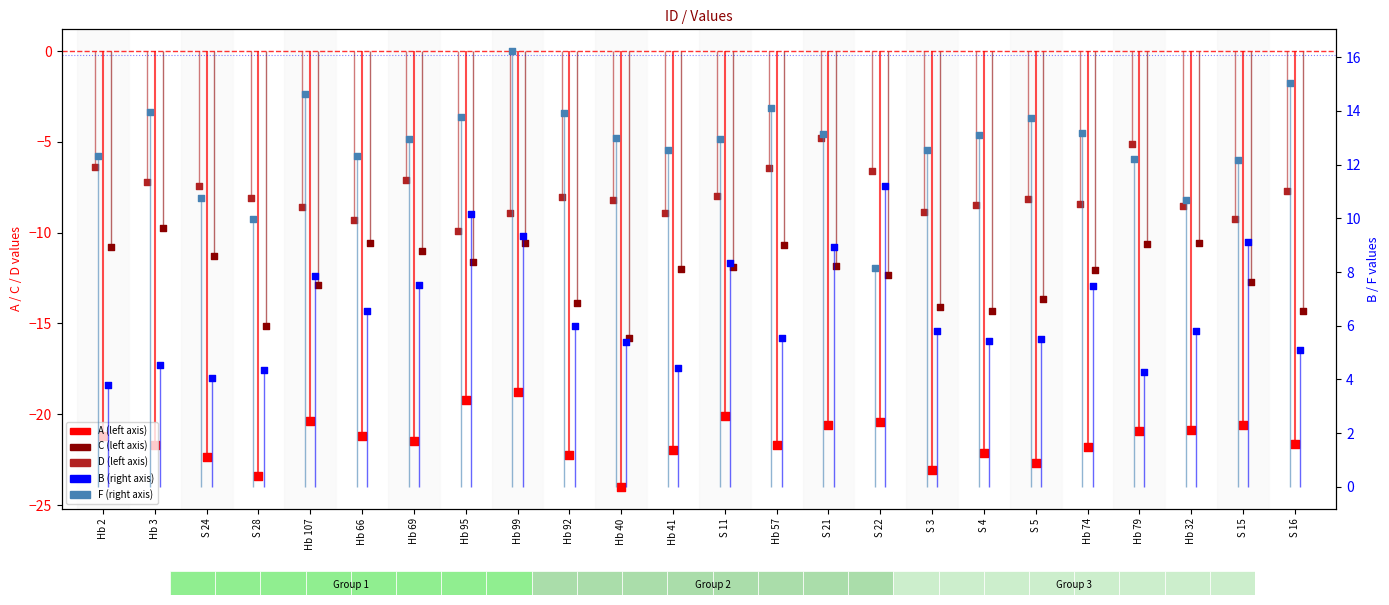

At how many categories does at least one series exceed -13?

24